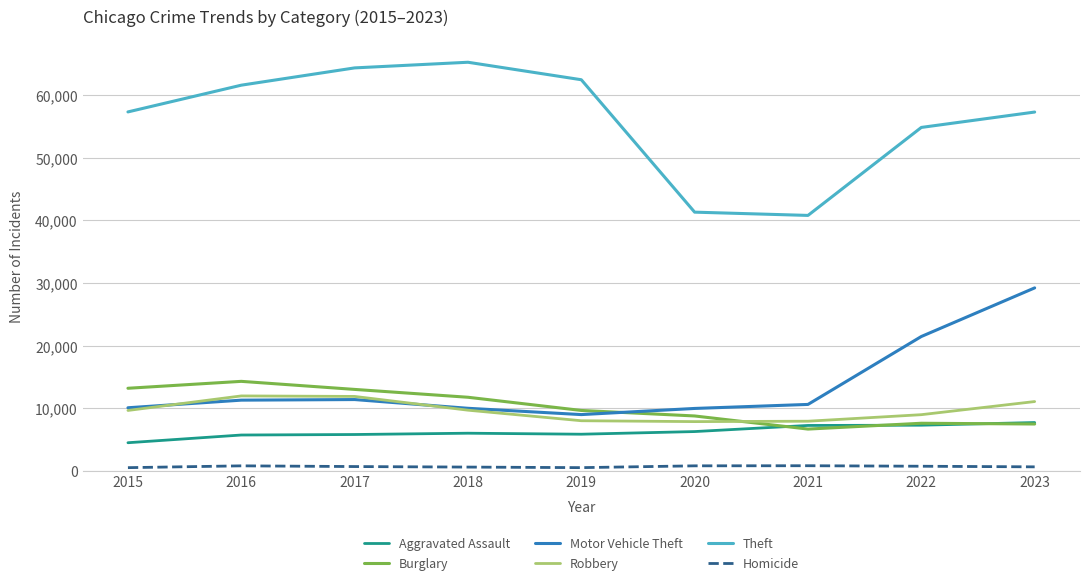

How many lines are shown in the chart?

6